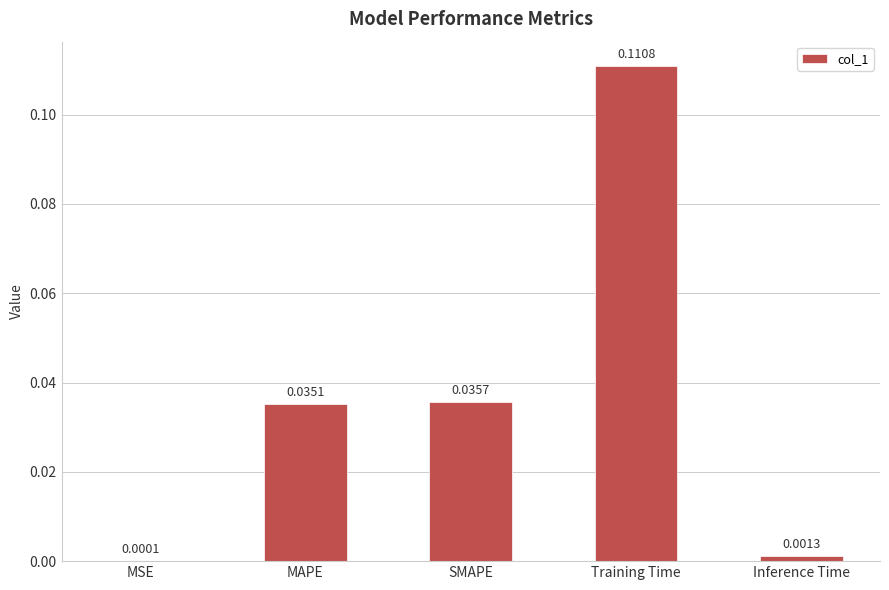

Between MAPE and Training Time, which is larger?

Training Time